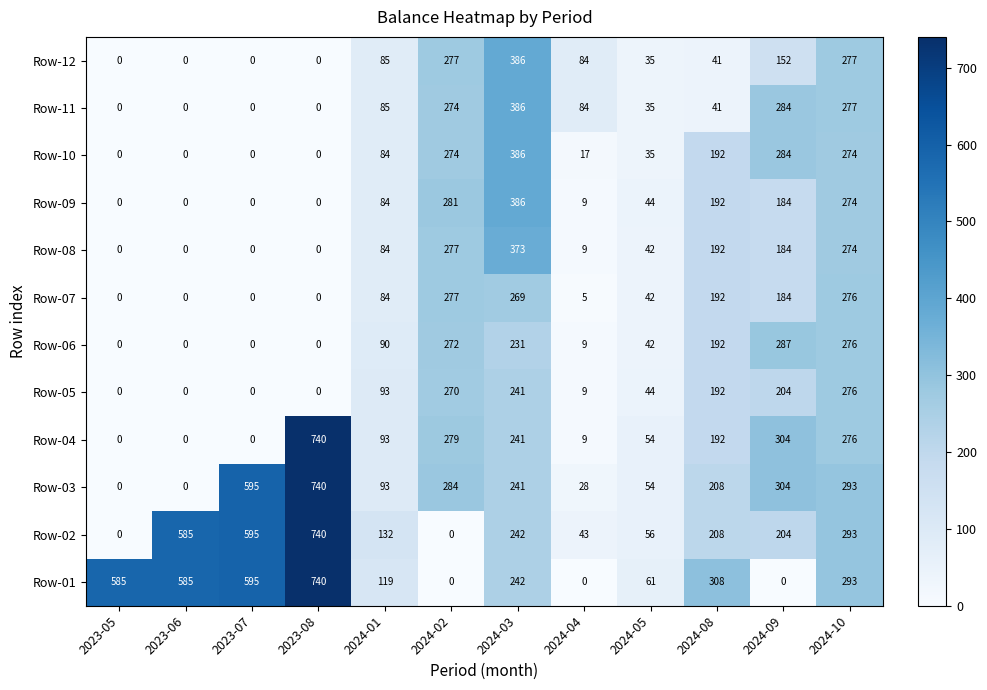

The Row-08 series shows 274 at 2024-10. True or false?

True